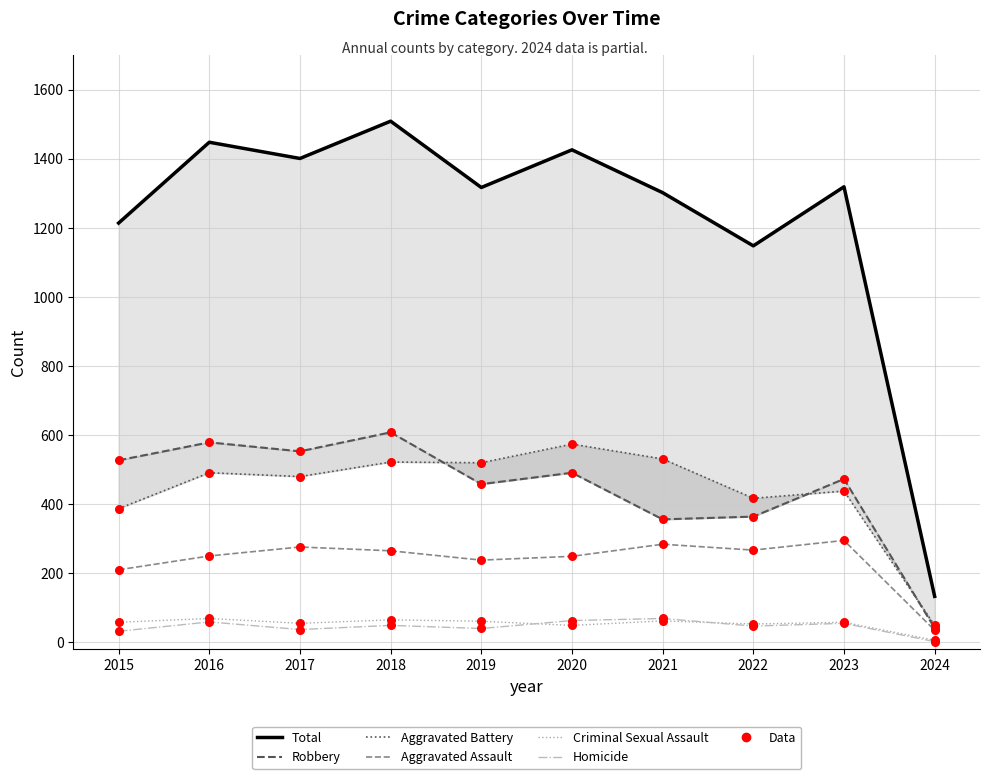

What is the total value across all series at 2017?

2802